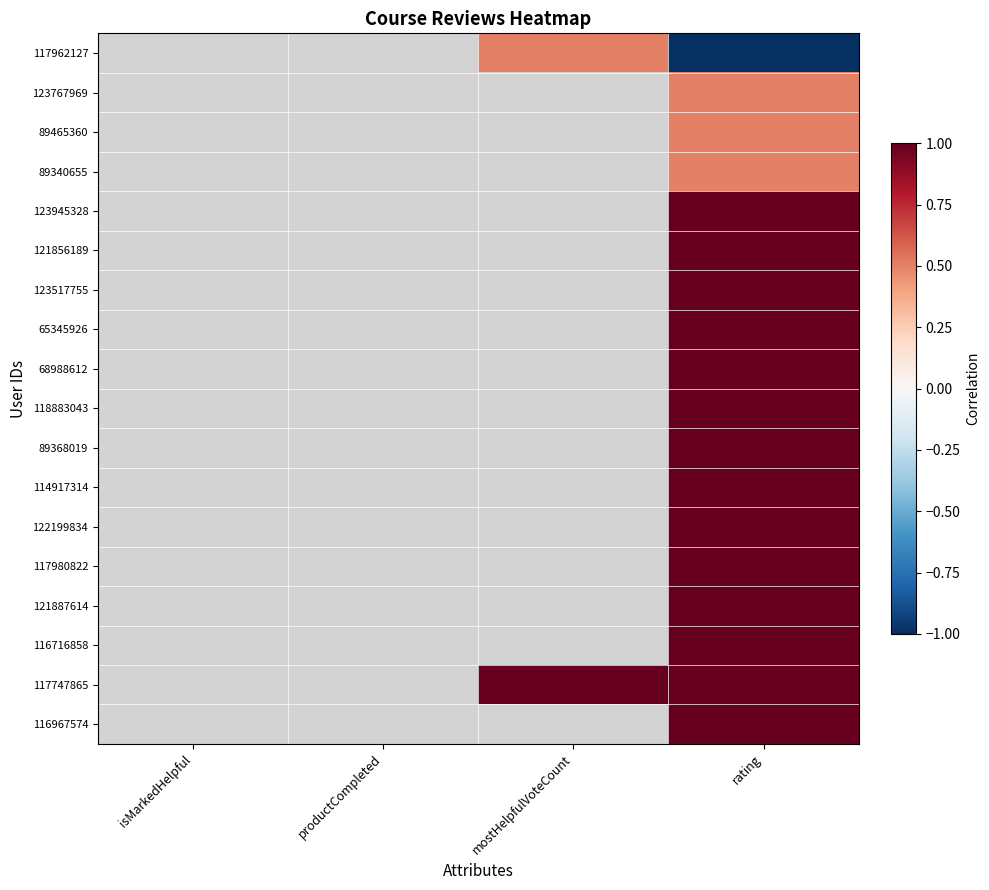

At which category does the chart reach its minimum across all series?

rating